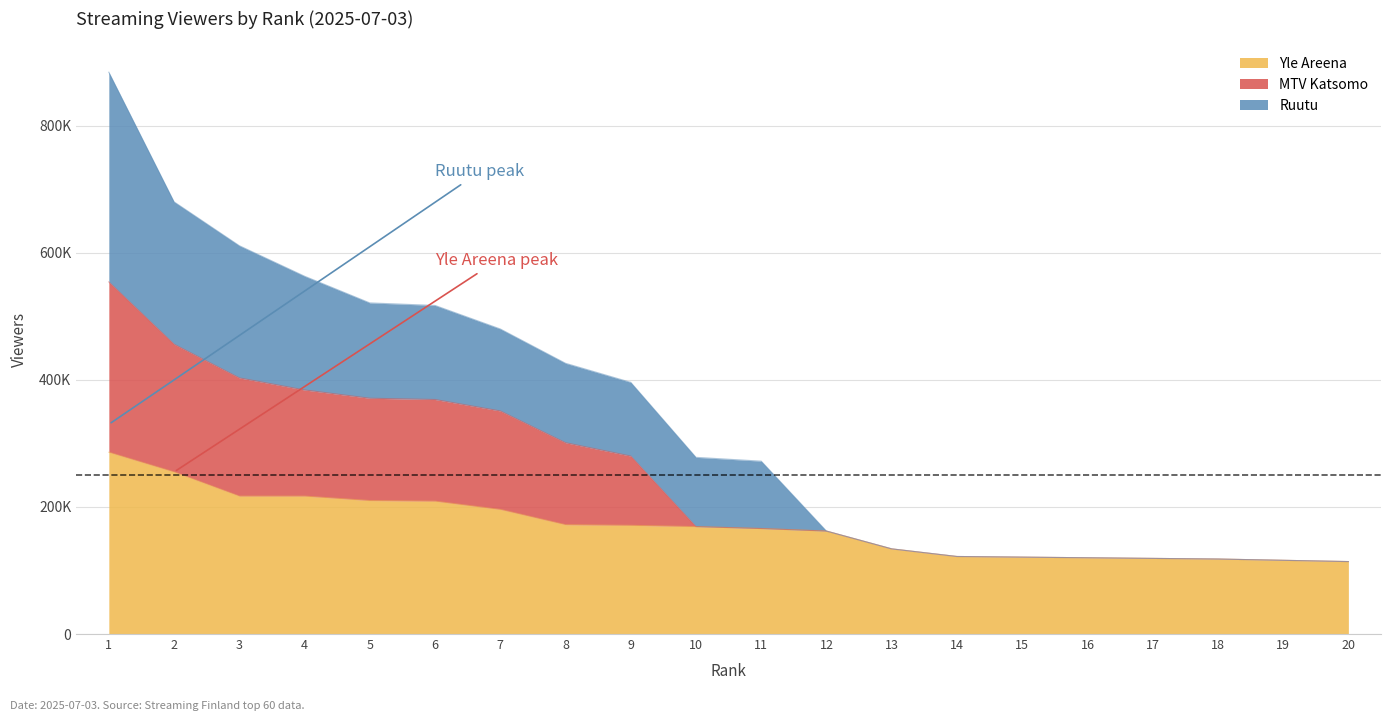

What is the sum of all Ruutu values?

6754000